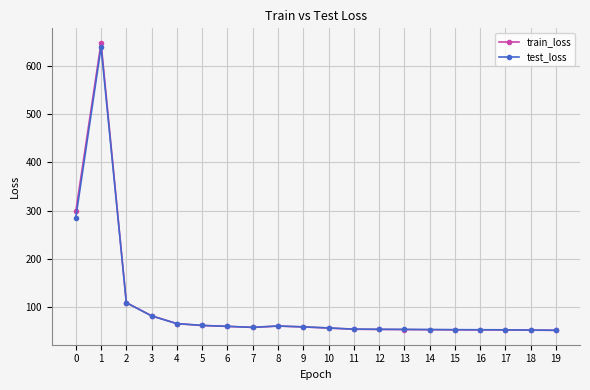

What is the highest value of the train_loss series?

647.3